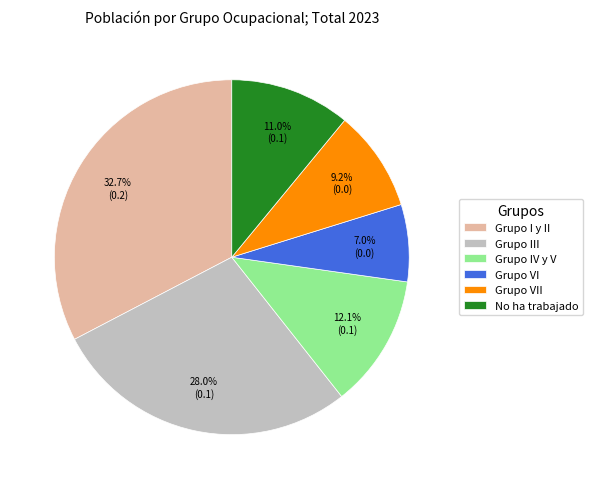

To the nearest percent, what is the combined percentage of Grupo III and Grupo VII?

37%